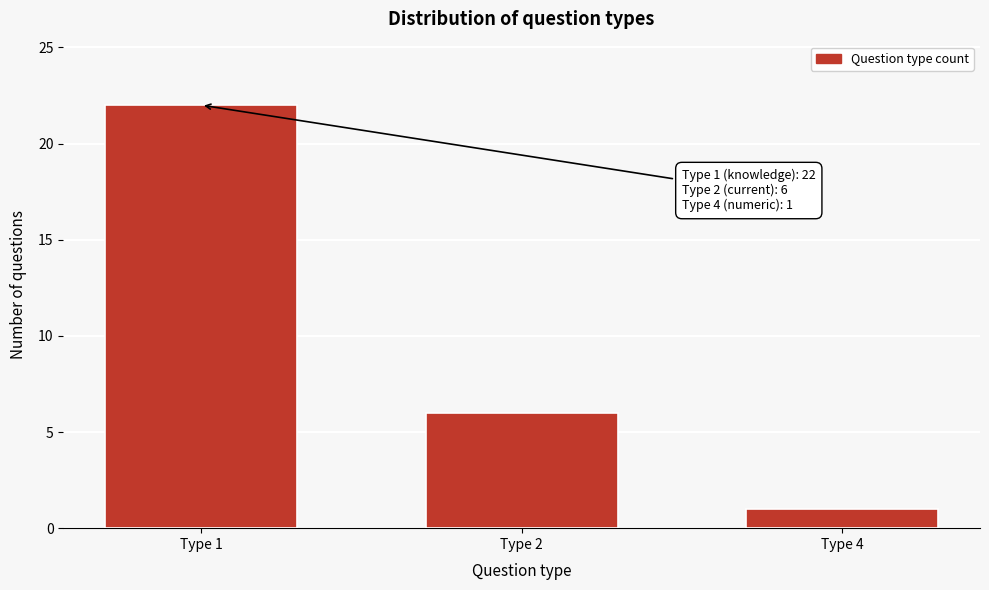

Reading left to right, what are all the values shown in this chart?

Type 1=22	Type 2=6	Type 4=1